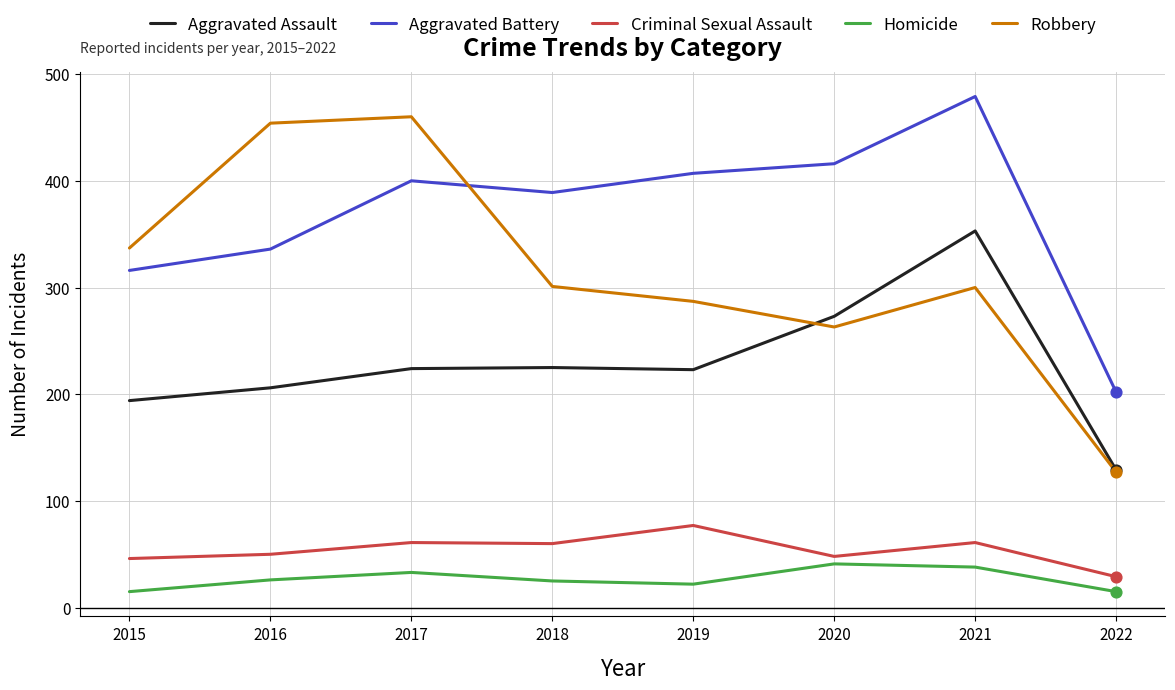

Which series has the largest range (max minus min)?

Robbery